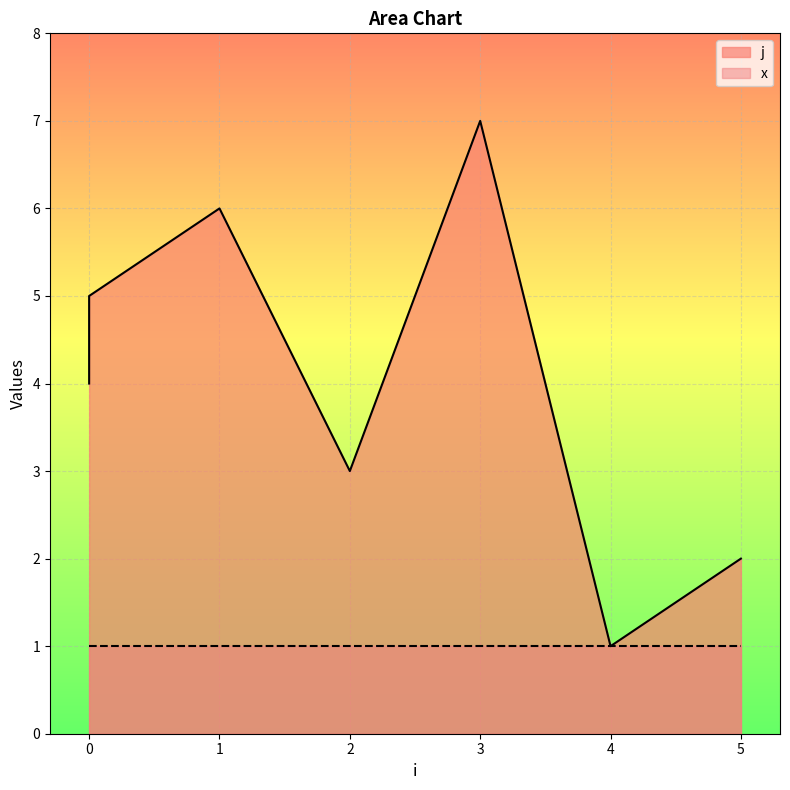

Reading right to left, list all the values displayed in this chart.

5=2	4=1	3=7	2=3	1=6	0=5	0=4